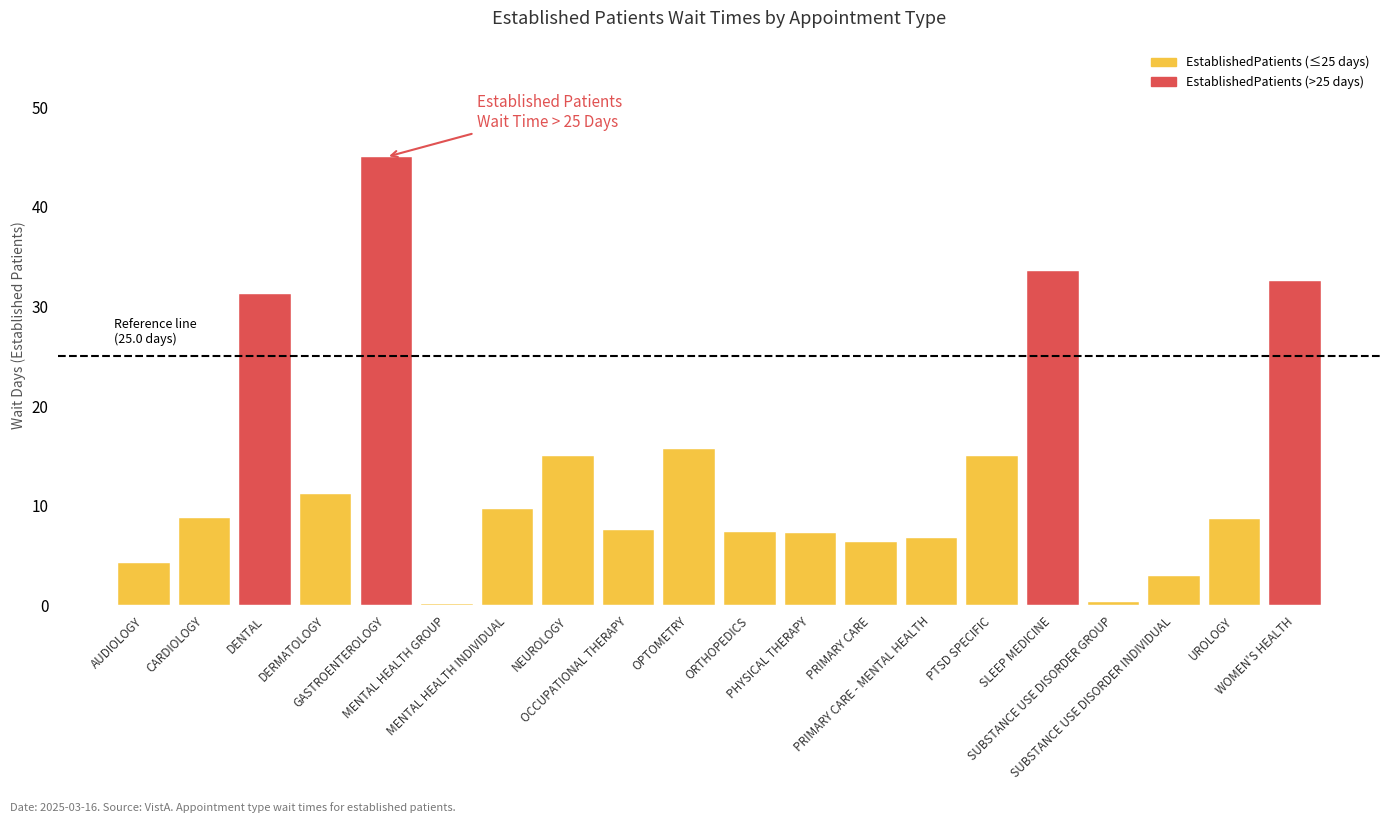

What is the maximum value shown in the chart?

45.0